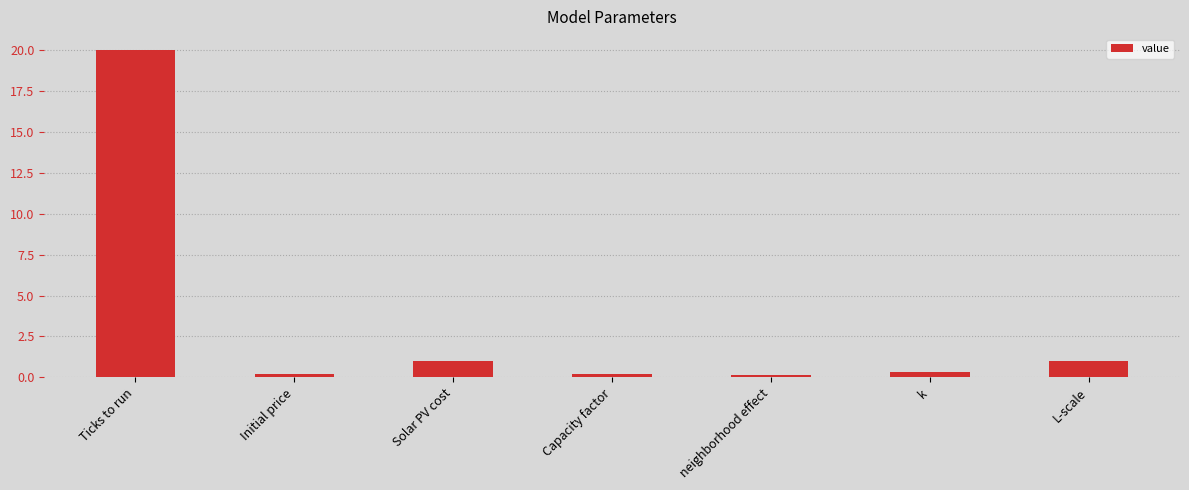

Between neighborhood effect and Solar PV cost, which is larger?

Solar PV cost